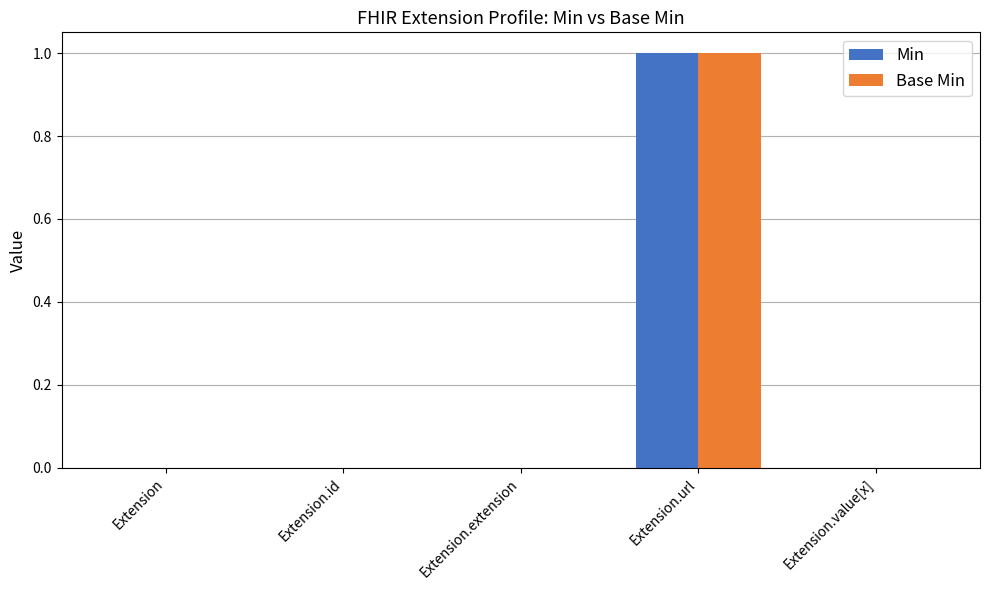

Is the value of Min at Extension.id greater than the value of Base Min at Extension.url?

No